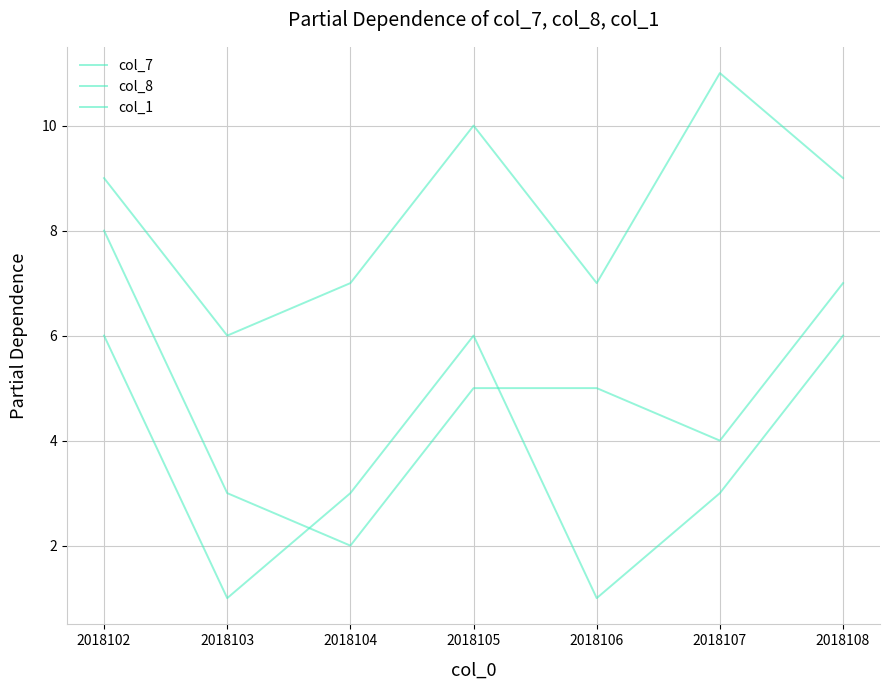

Reading right to left, what are all the values shown in this chart?

col_7: 2018108=7	2018107=4	2018106=5	2018105=5	2018104=2	2018103=3	2018102=8
col_8: 2018108=9	2018107=11	2018106=7	2018105=10	2018104=7	2018103=6	2018102=9
col_1: 2018108=6	2018107=3	2018106=1	2018105=6	2018104=3	2018103=1	2018102=6